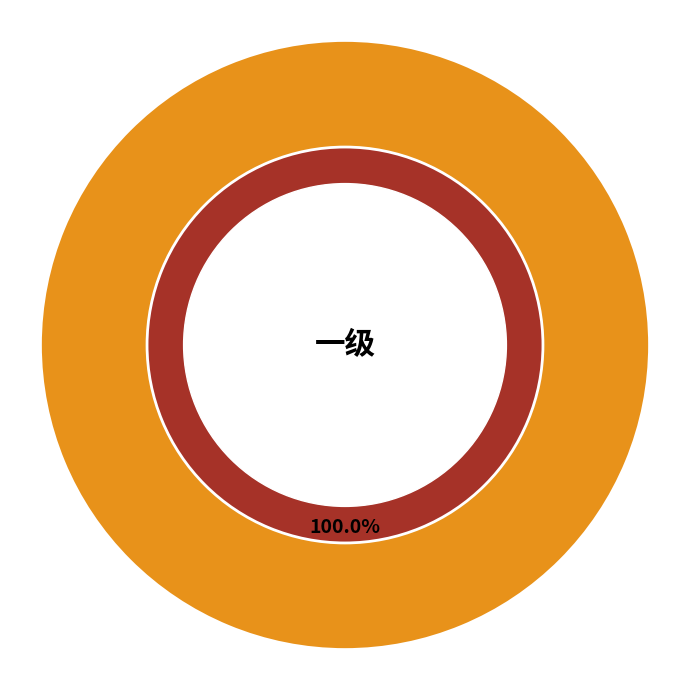

Rank the categories by value from highest to lowest.

一级